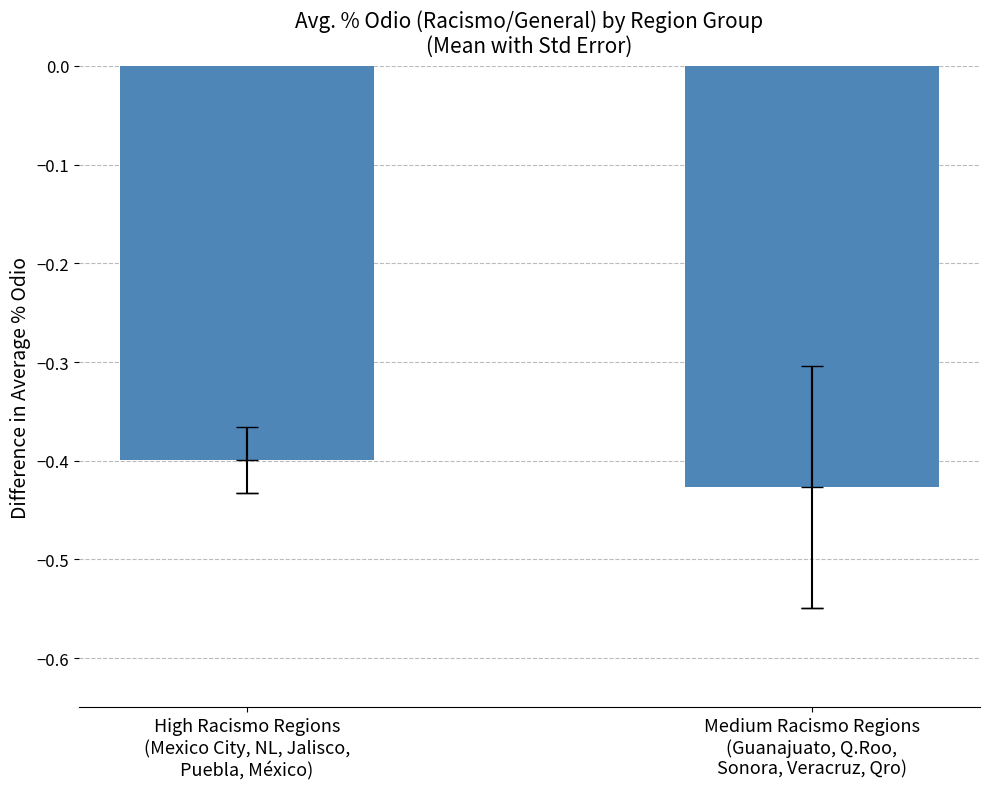

Is it true that the value at Medium Racismo Regions
(Guanajuato, Q.Roo,
Sonora, Veracruz, Qro) is -0.4?

True